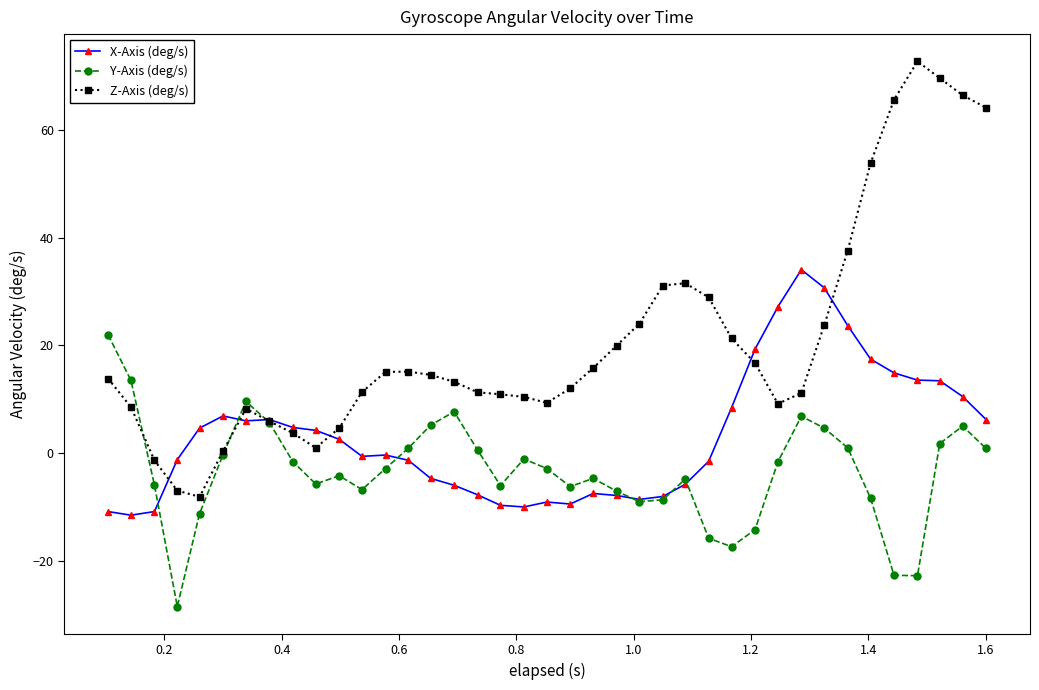

How many times do Z-Axis (deg/s) and Y-Axis (deg/s) cross each other?

3